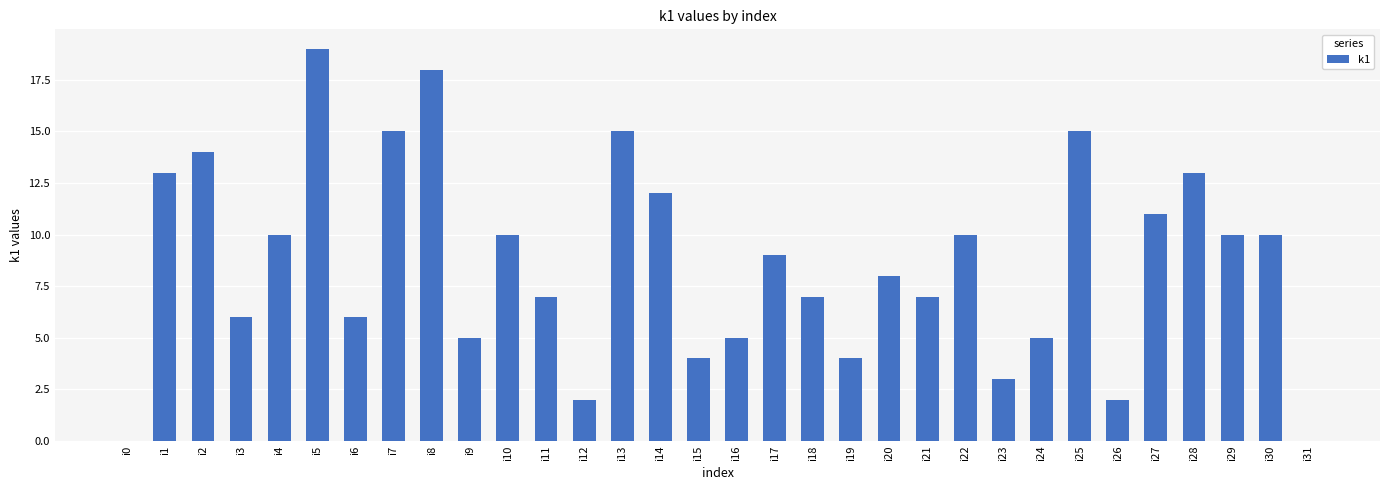

What value does the data have at i24?

5